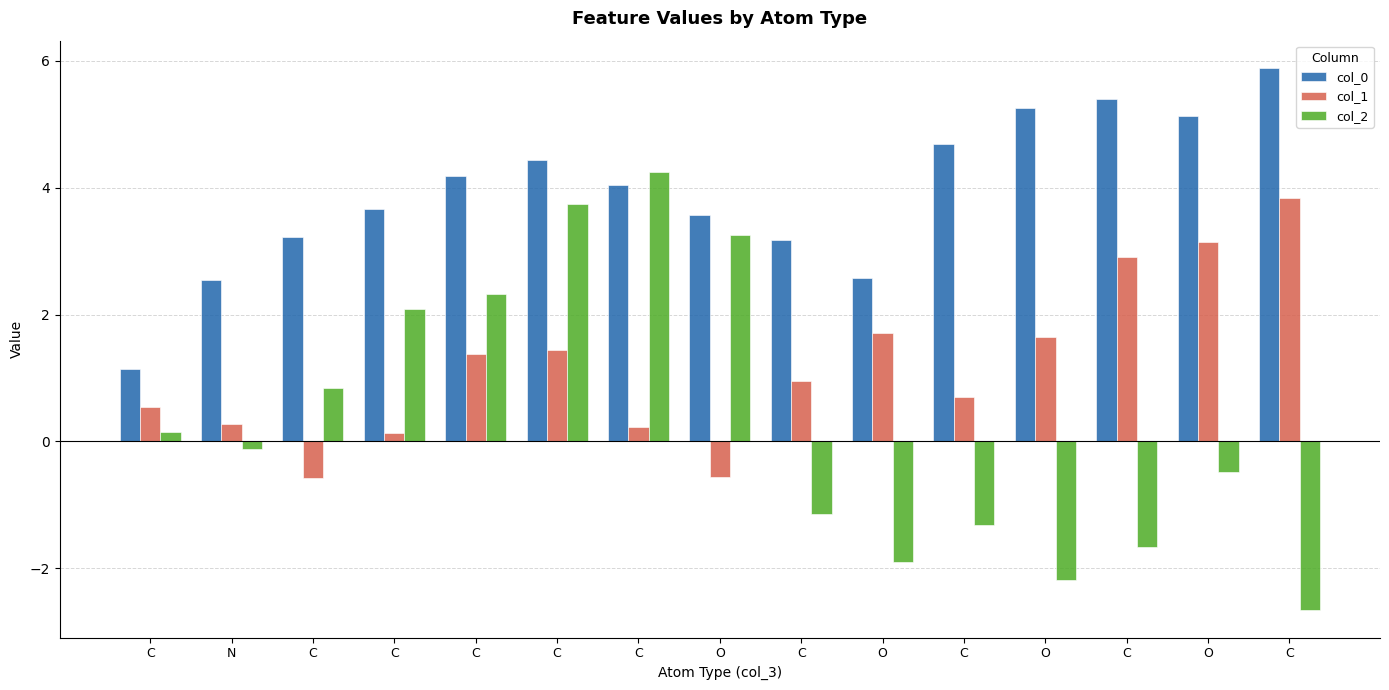

How many bars are there in each group?

3